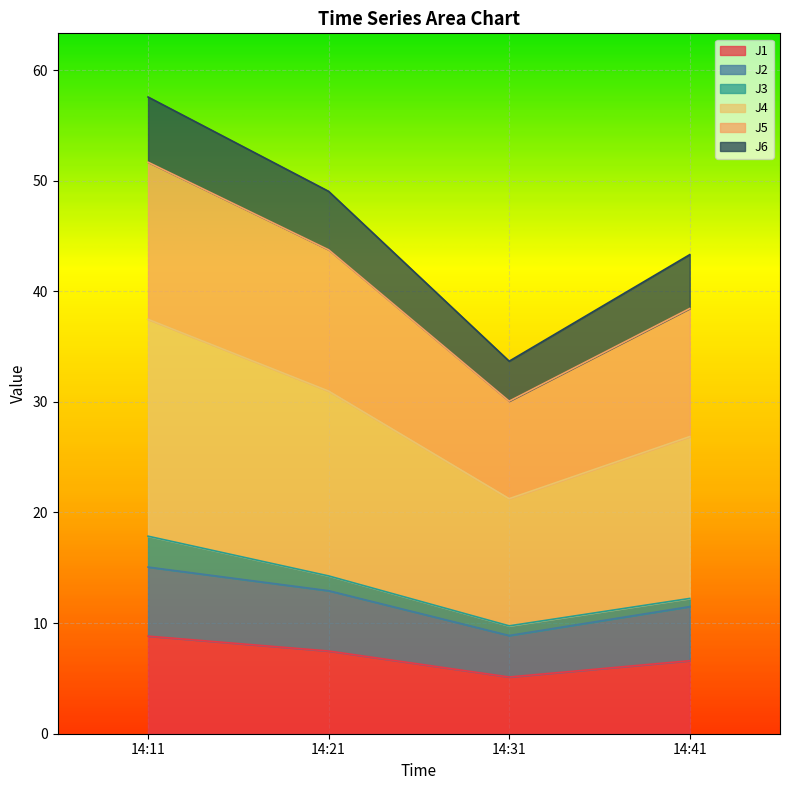

How many data points does each series have?

4